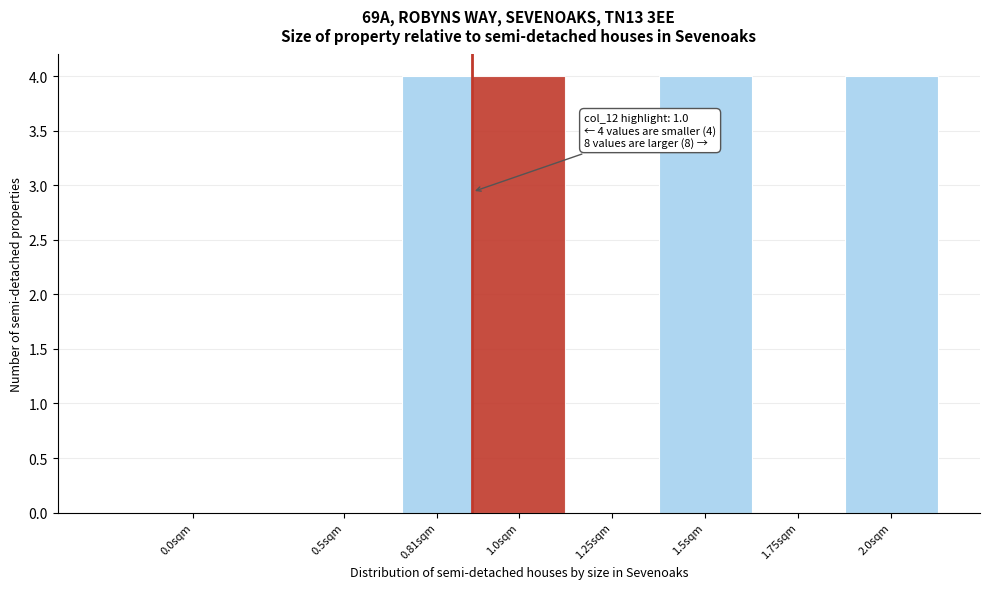

Reading left to right, what are all the values shown in this chart?

0.0sqm=0	0.5sqm=0	0.81sqm=4	1.0sqm=4	1.25sqm=0	1.5sqm=4	1.75sqm=0	2.0sqm=4